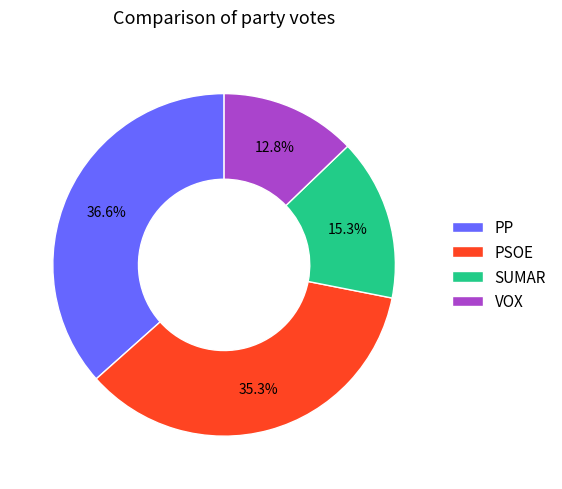

Rank the categories by value from highest to lowest.

PP, PSOE, SUMAR, VOX